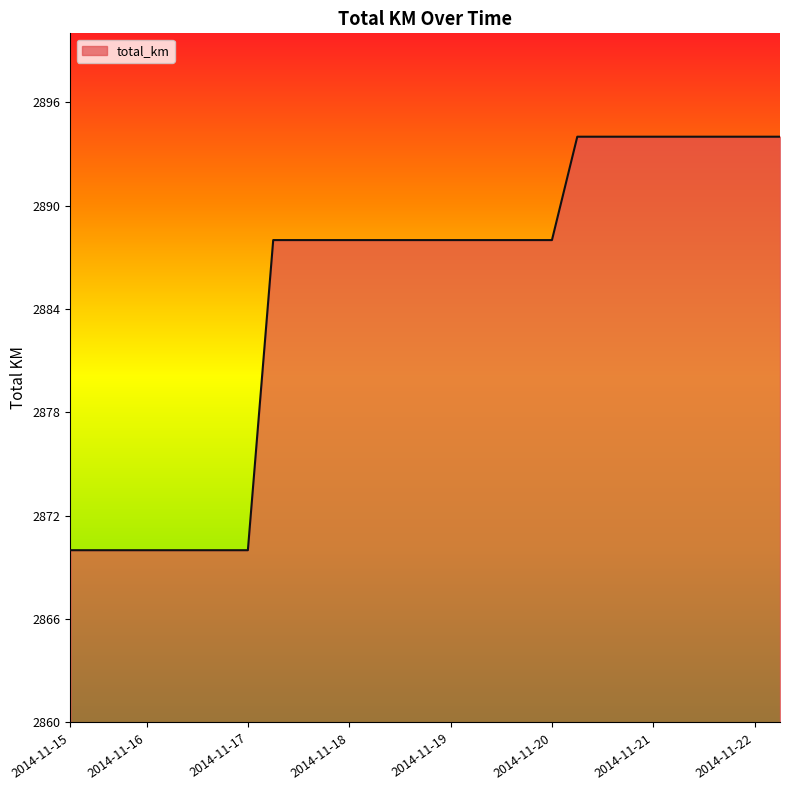

How many values are between 2870 and 2894?

29